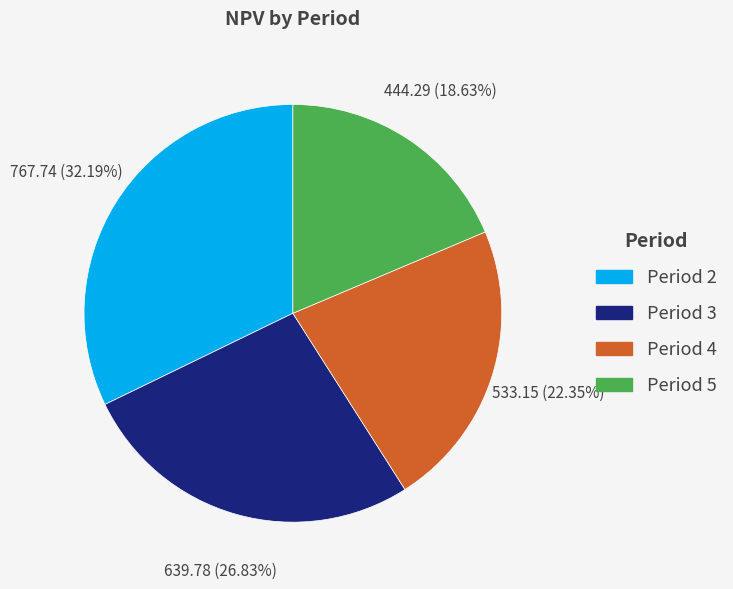

Is there any slice that represents more than half of the pie?

No